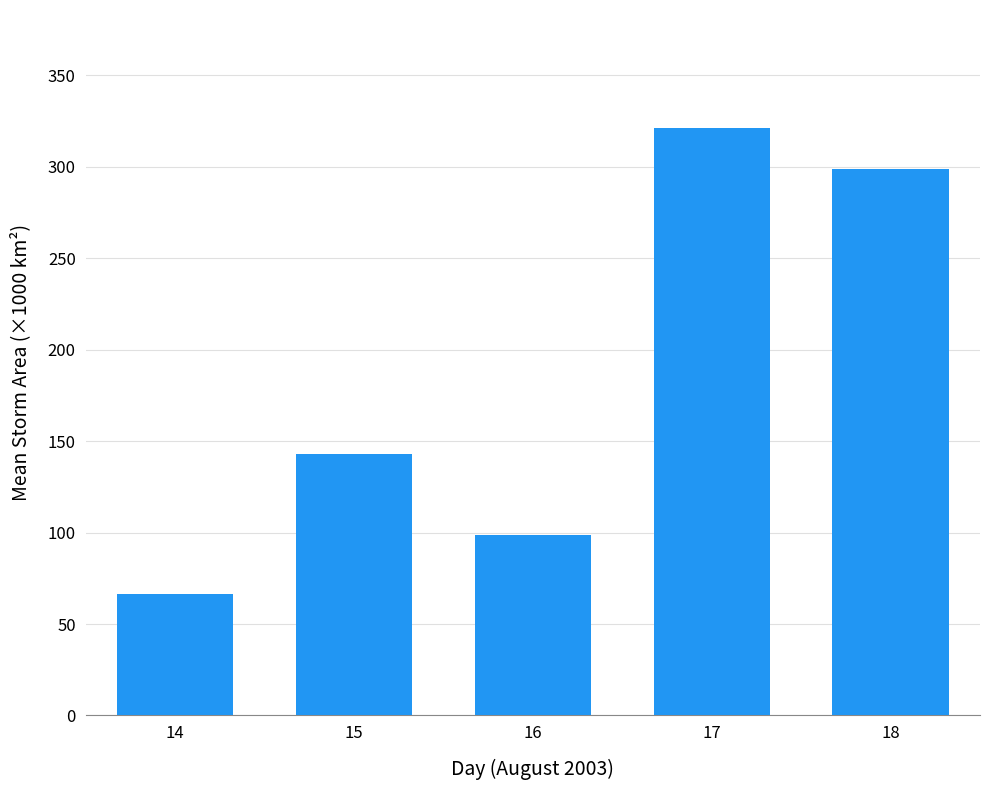

What is the value of the 2nd bar from the left?

142.8